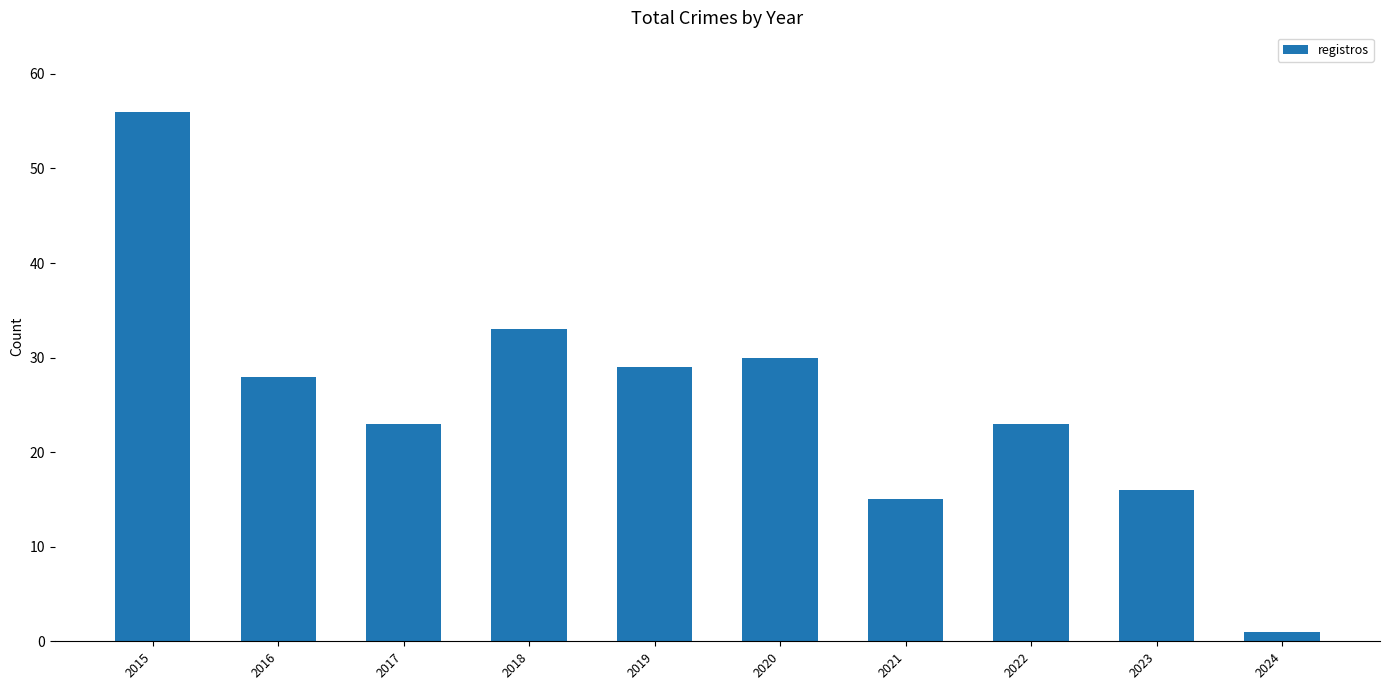

What is the approximate value at 2016, to the nearest 10?

30